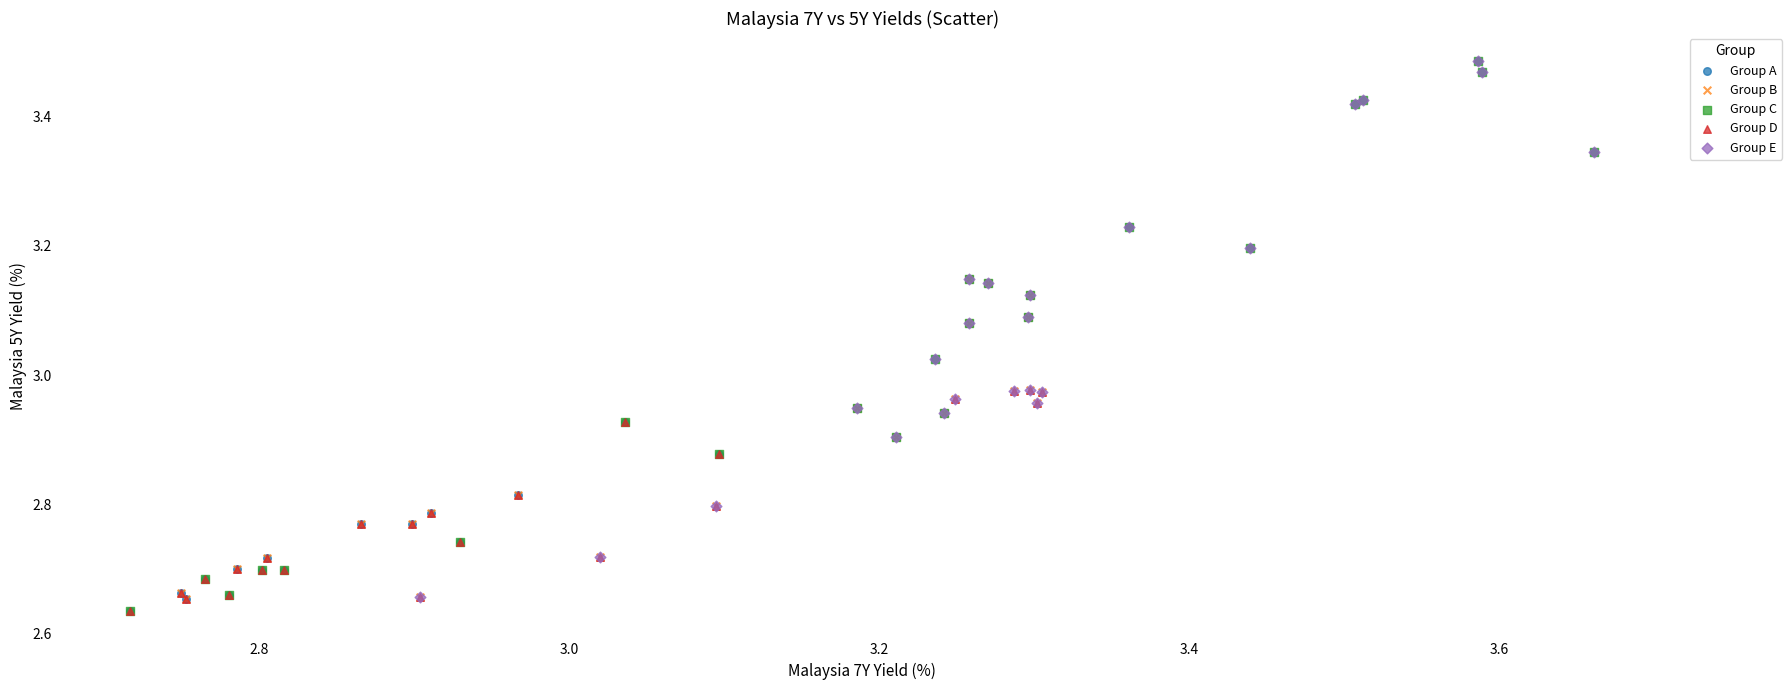

What are all the series names shown in the legend?

Group A, Group B, Group C, Group D, Group E